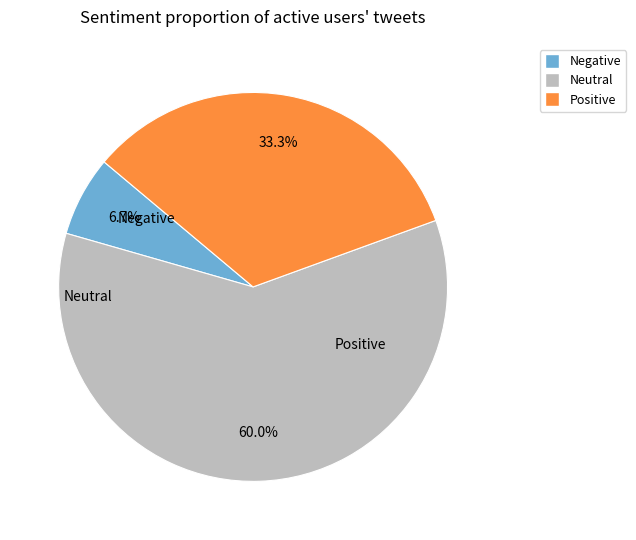

Does any single category account for the majority?

Yes